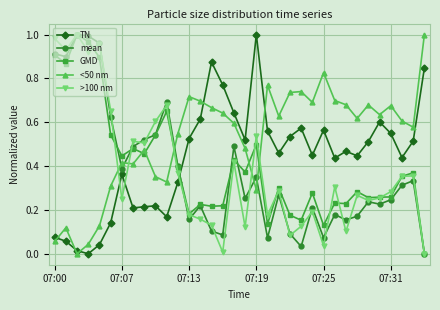

True or false: mean has more than 0 interior local peaks.

True